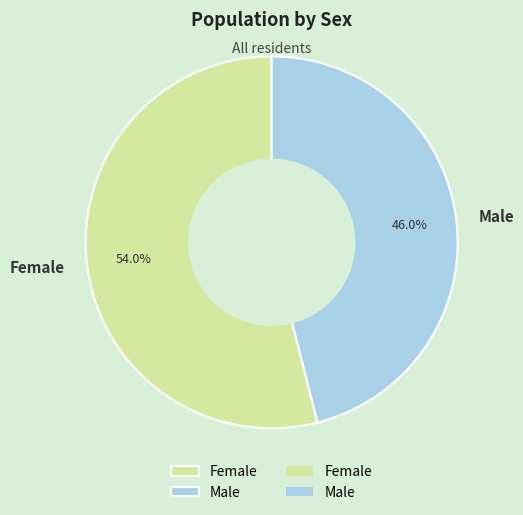

To the nearest percent, what is the average slice percentage?

50%